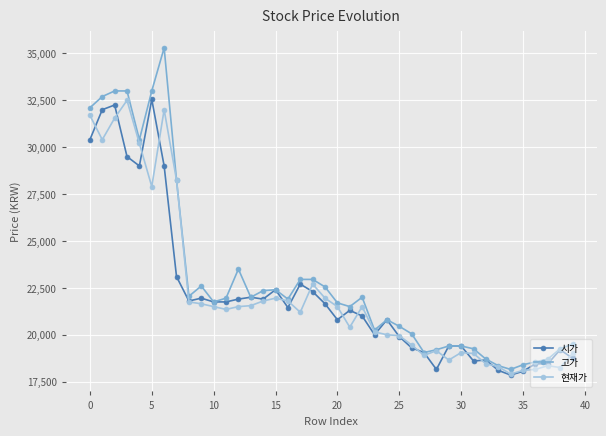

Which series has the widest spread of values?

고가